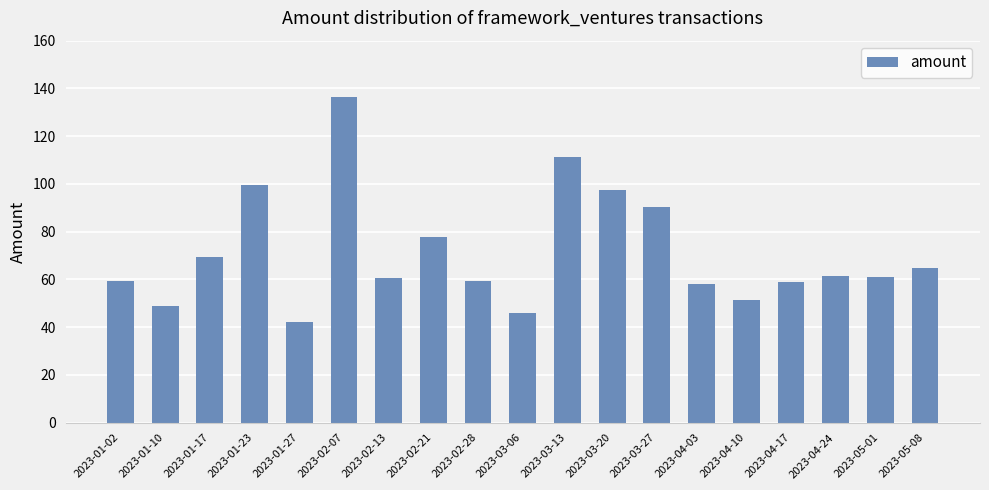

What position from the left is 2023-03-06?

10